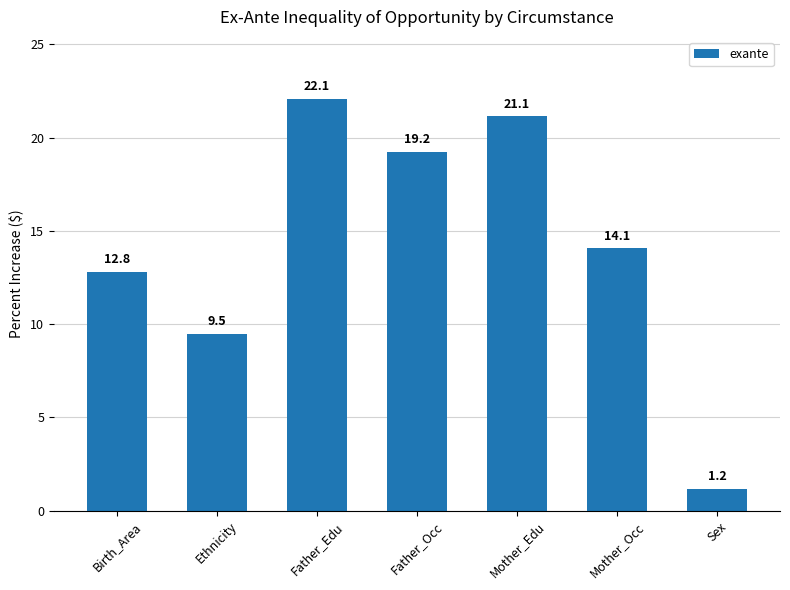

Which has a higher value, Ethnicity or Birth_Area?

Birth_Area